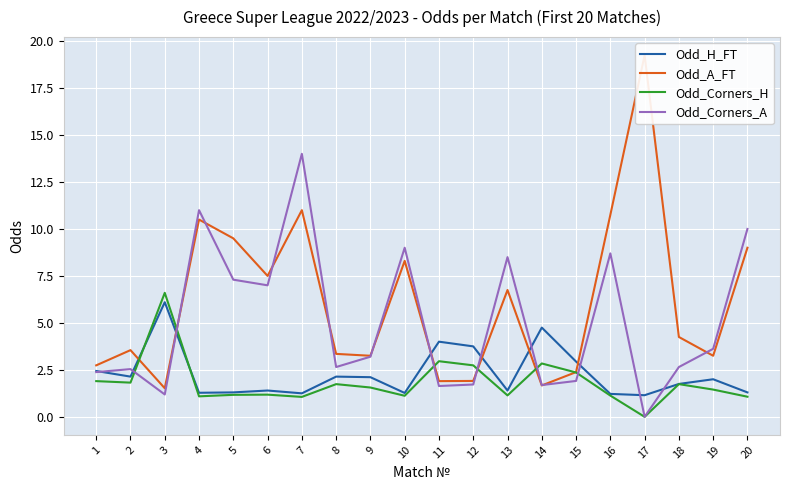

Reading left to right, extract all data points from this chart.

Odd_H_FT: 2.4	2.1	6.1	1.3	1.3	1.4	1.2	2.1	2.1	1.3	4.0	3.8	1.4	4.8	2.9	1.2	1.1	1.8	2.0	1.3
Odd_A_FT: 2.7	3.5	1.5	10.5	9.5	7.5	11.0	3.4	3.2	8.3	1.9	1.9	6.8	1.7	2.4	10.8	19.2	4.2	3.2	9.0
Odd_Corners_H: 1.9	1.8	6.6	1.1	1.2	1.2	1.1	1.7	1.6	1.1	3.0	2.7	1.1	2.8	2.4	1.1	0.0	1.7	1.4	1.1
Odd_Corners_A: 2.4	2.5	1.2	11.0	7.3	7.0	14.0	2.6	3.2	9.0	1.6	1.7	8.5	1.7	1.9	8.7	0.0	2.6	3.6	10.0